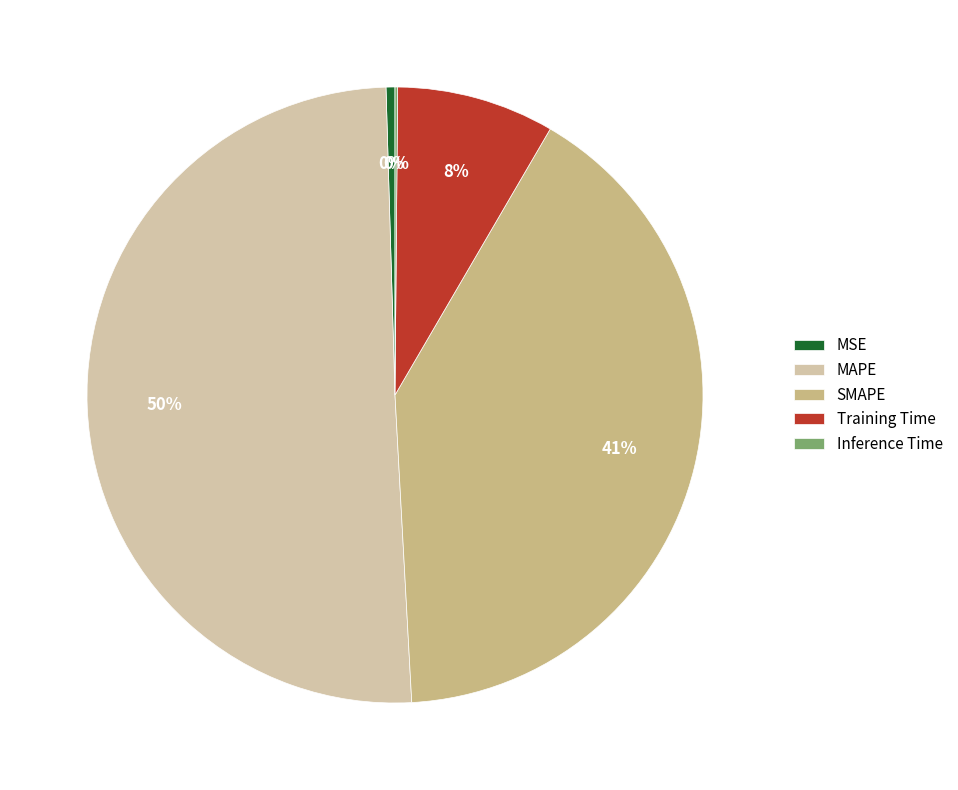

Combined, do MSE and MAPE account for over 50%?

Yes